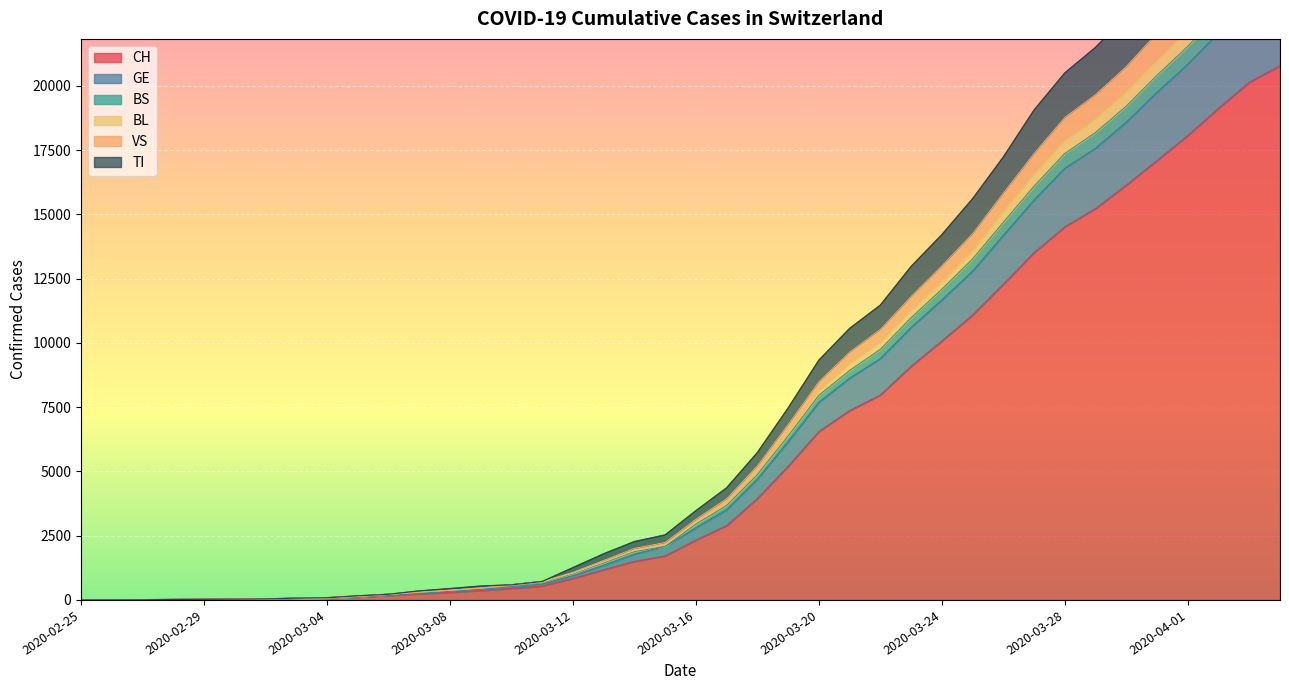

What is the maximum value for CH?

20789